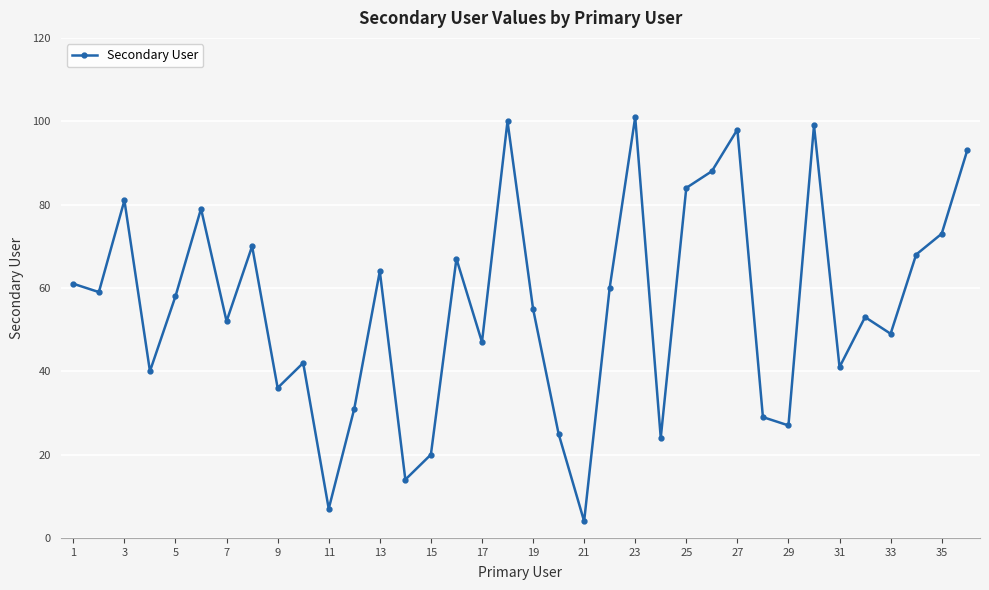

How many points are higher than both their immediate neighbors (excluding endpoints)?

11